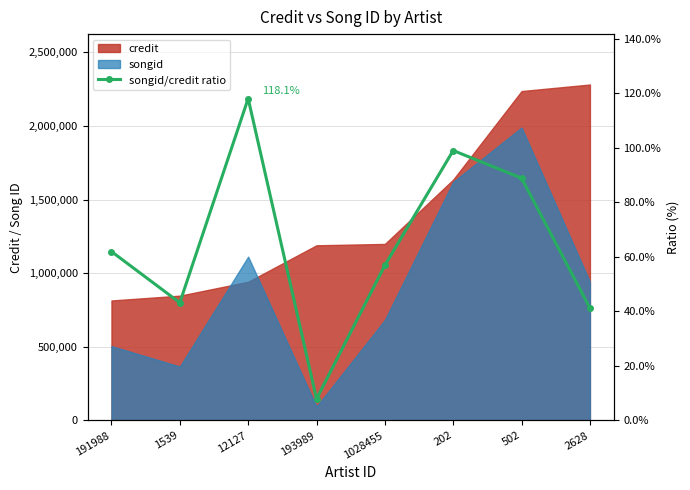

What is the sum of all values?

517.5